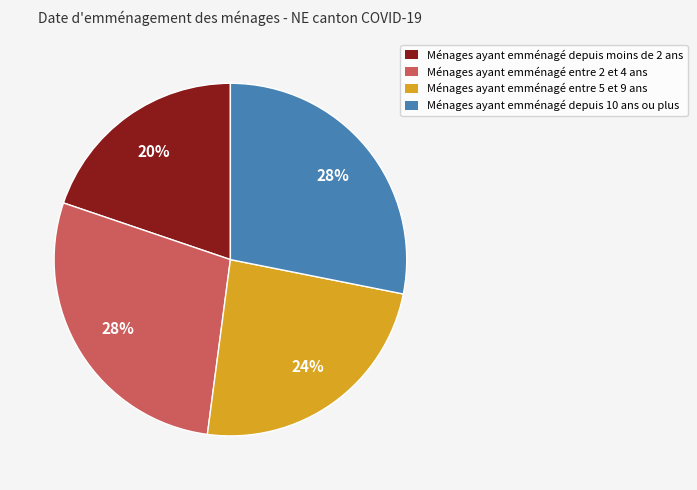

Which slice is the smallest?

Ménages ayant emménagé depuis moins de 2 ans